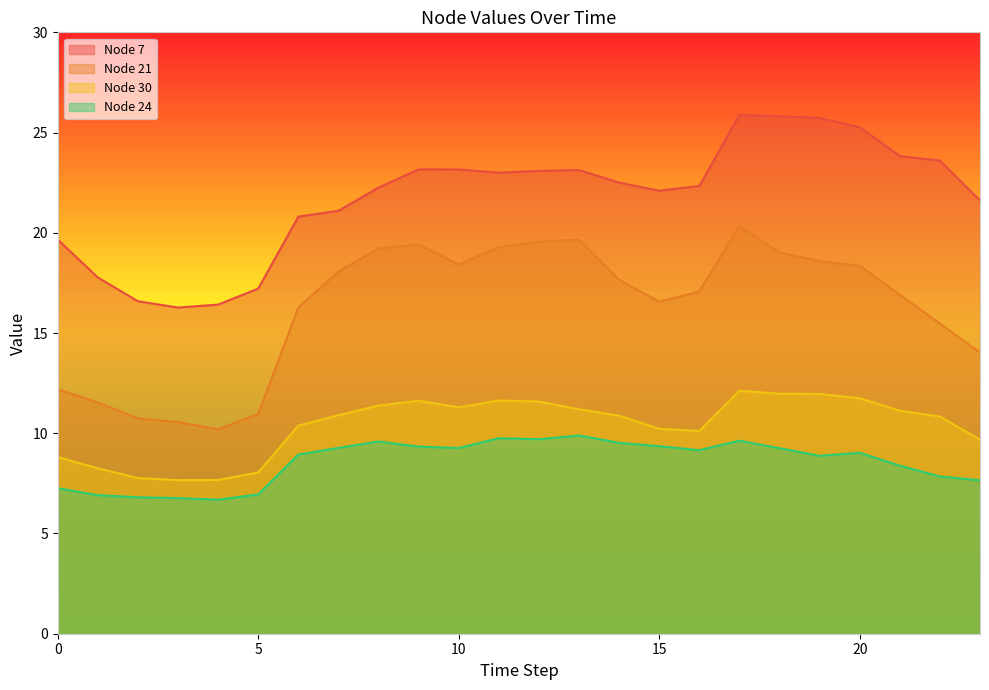

Which series changed the most between 3 and 6?

Node 21